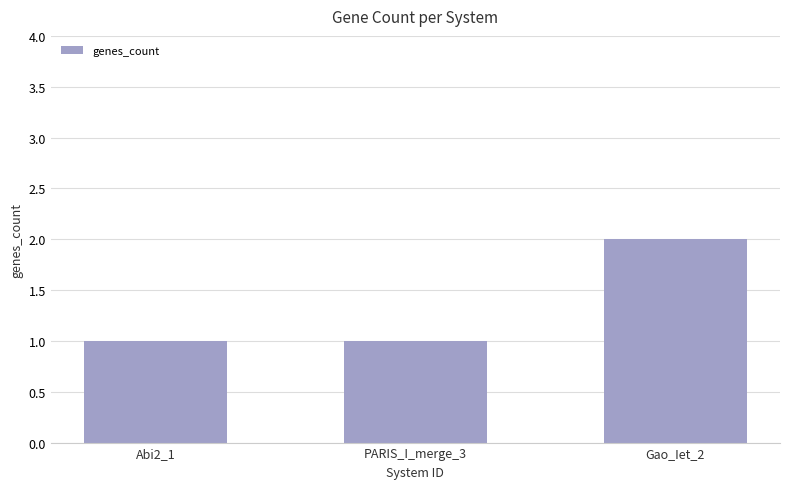

The value at Gao_Iet_2 is 2. True or false?

True